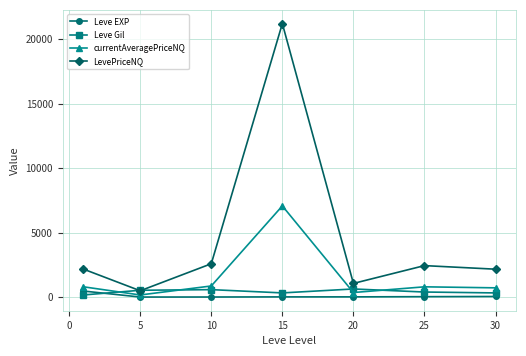

What is the greatest value displayed?

21198.7